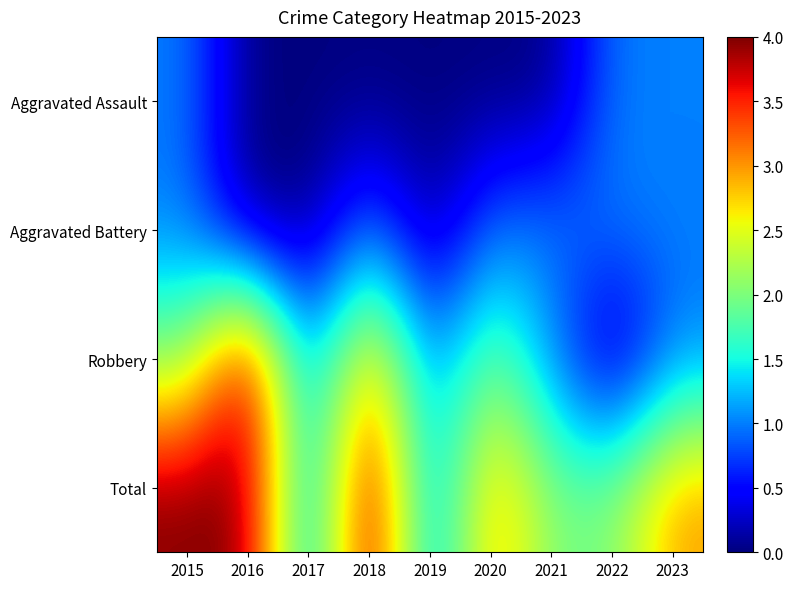

At which category is the sum across all series the highest?

2015